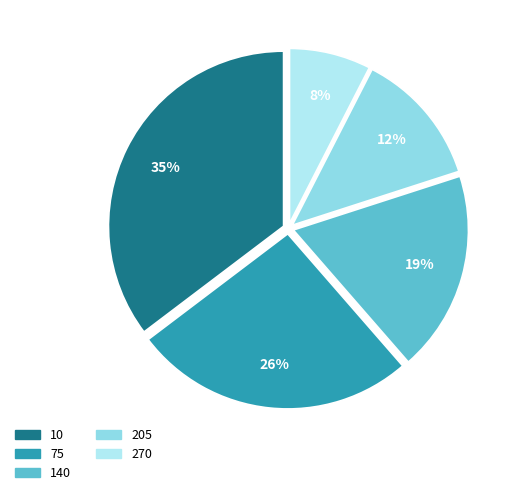

Does 10 represent more than half of the total?

No